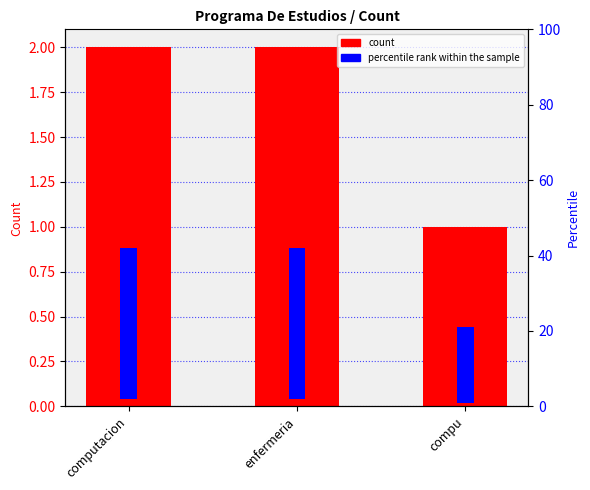

Are the bars horizontal?

No